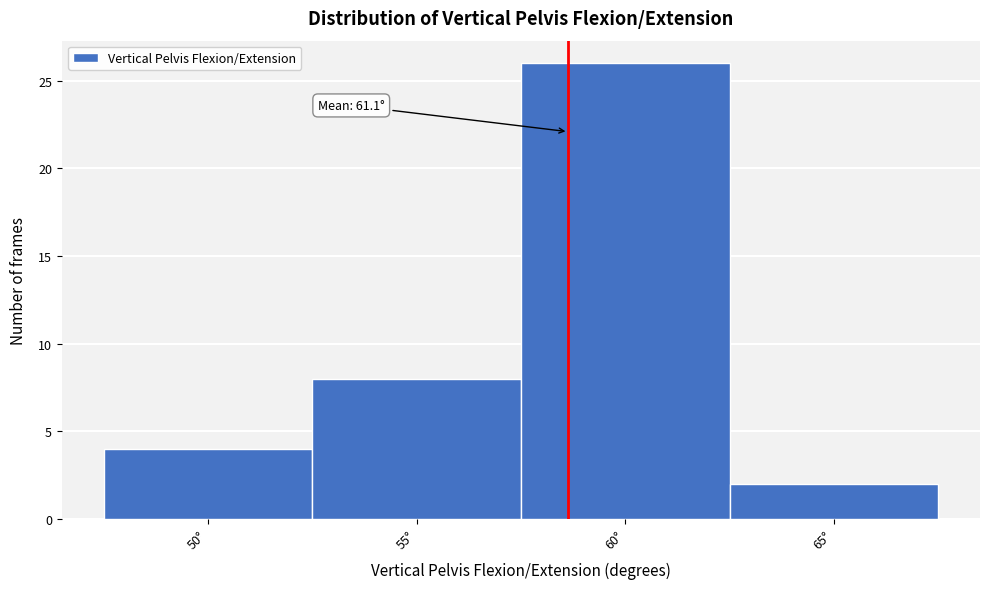

Reading left to right, extract all data points from this chart.

50°=4	55°=8	60°=26	65°=2